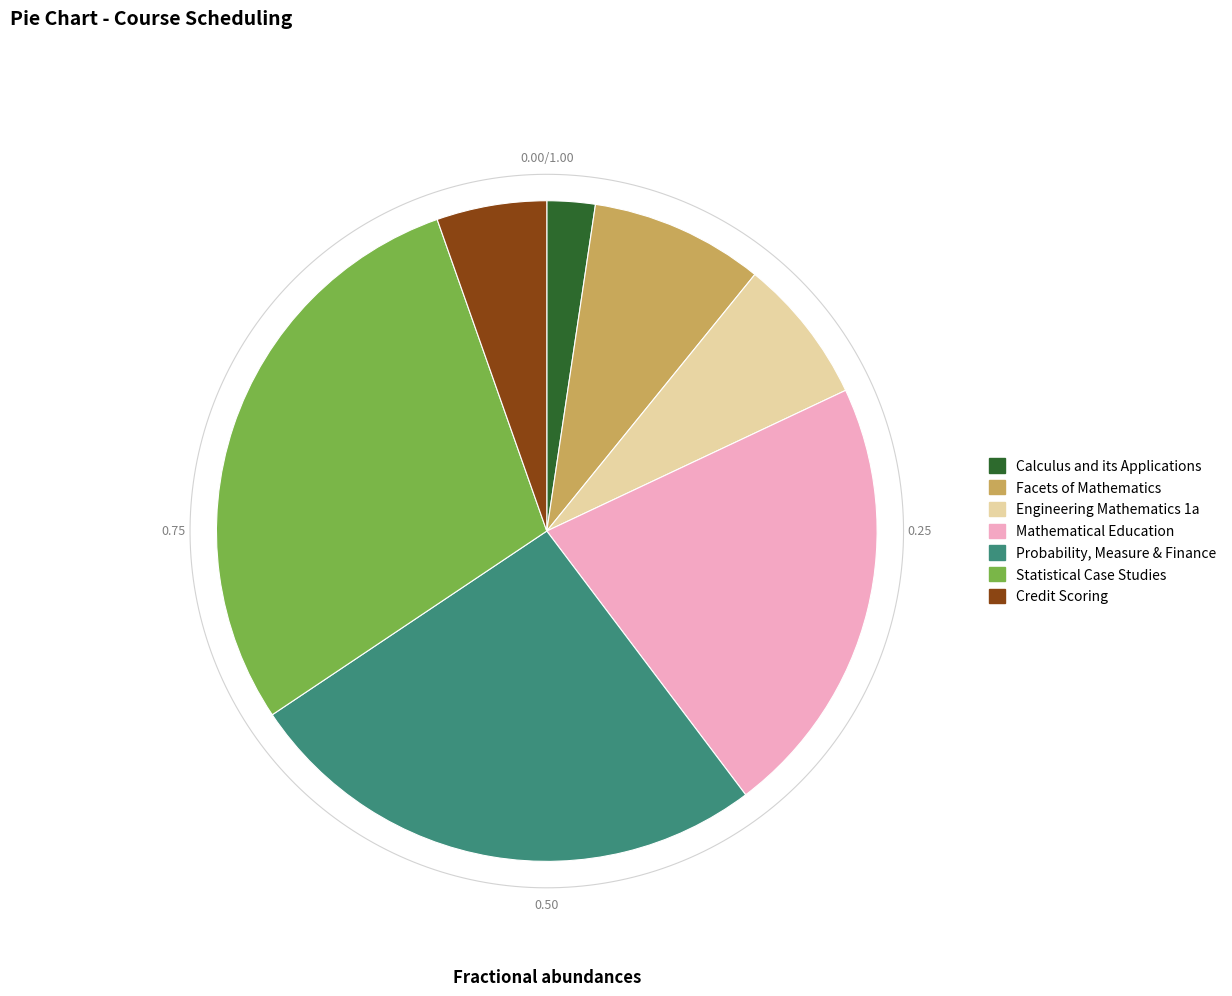

The Statistical Case Studies slice represents 29% of the pie. True or false?

True